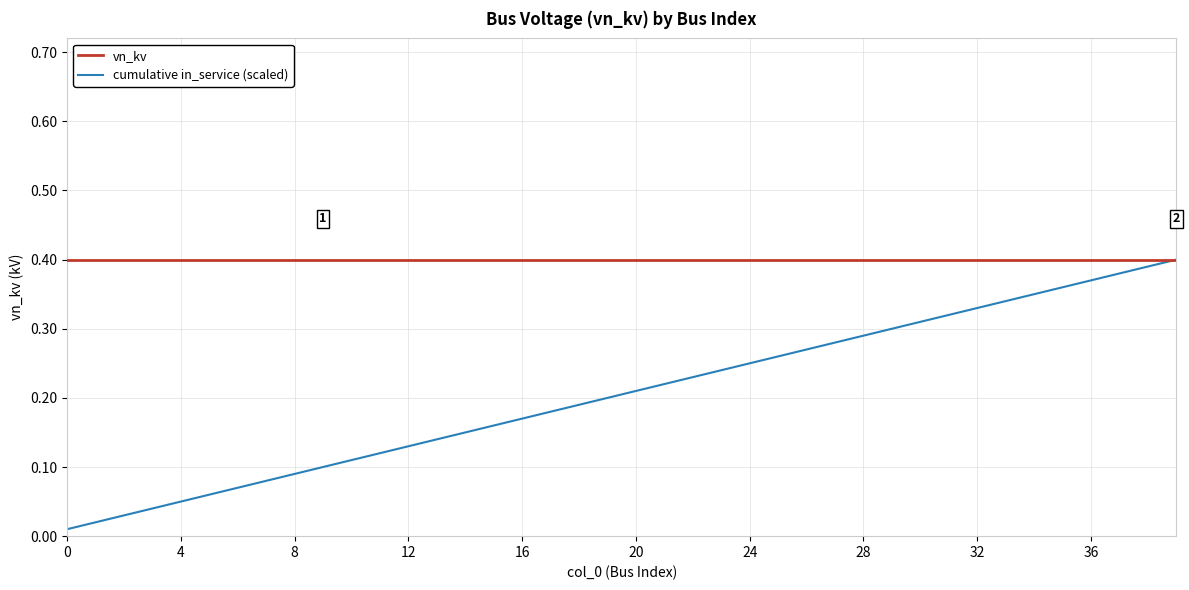

What are all the series names shown in the legend?

vn_kv, cumulative in_service (scaled)